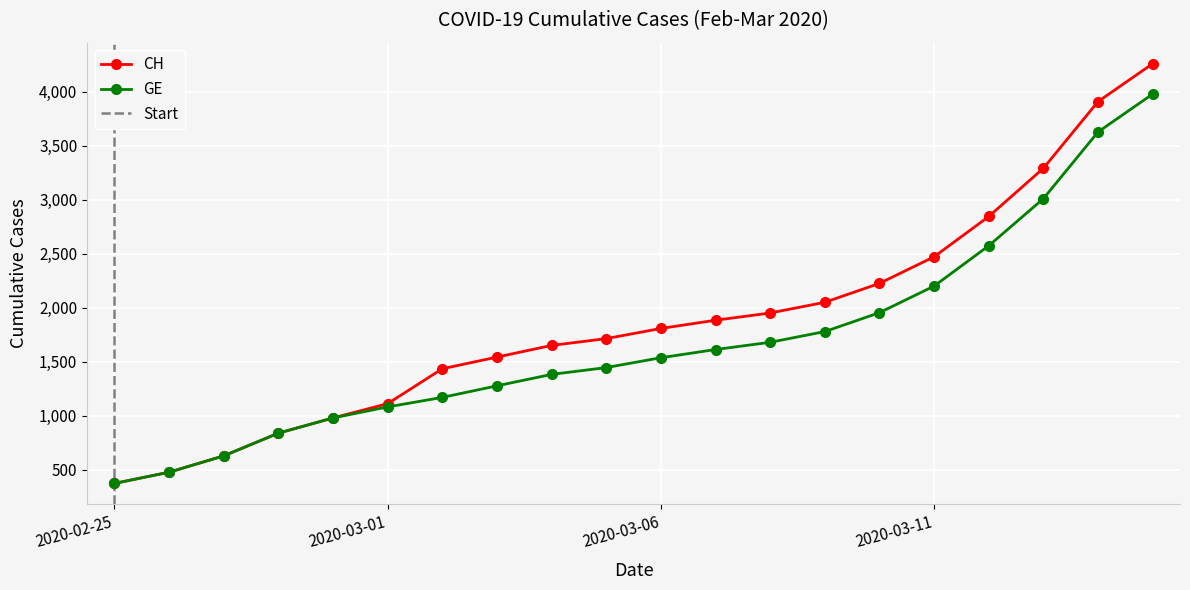

Reading left to right, list all the values displayed in this chart.

CH: 375	479	630	840	981	1113	1436	1544	1652	1715	1809	1885	1952	2051	2226	2472	2845	3291	3908	4259
GE: 375	479	630	840	981	1083	1171	1278	1384	1447	1538	1614	1681	1780	1955	2201	2574	3010	3627	3978